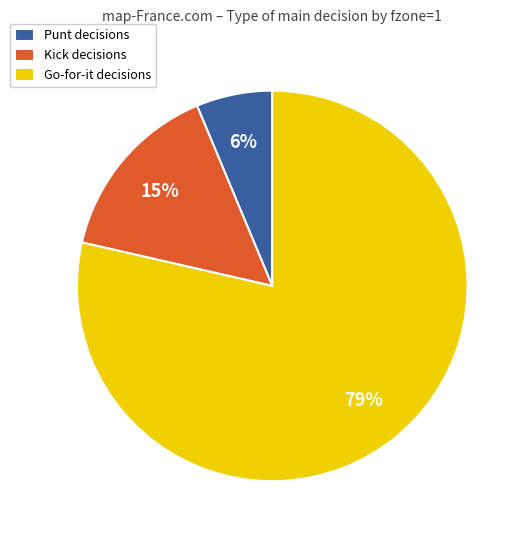

How many slices are in this pie chart?

3